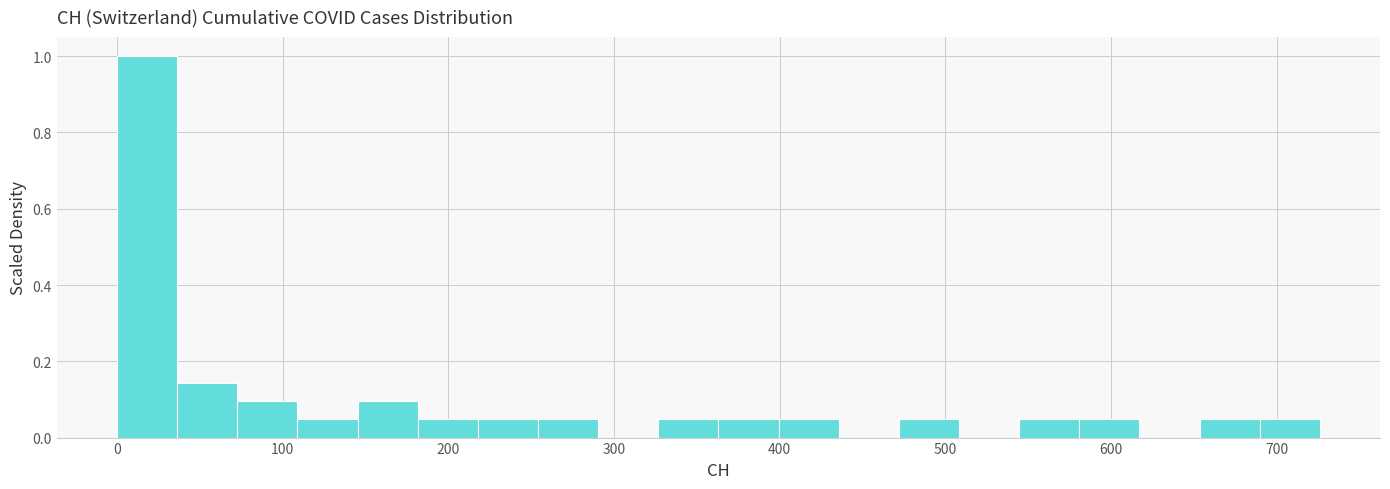

Read against the x-axis, roughly where is the centre of the tallest bar?

20